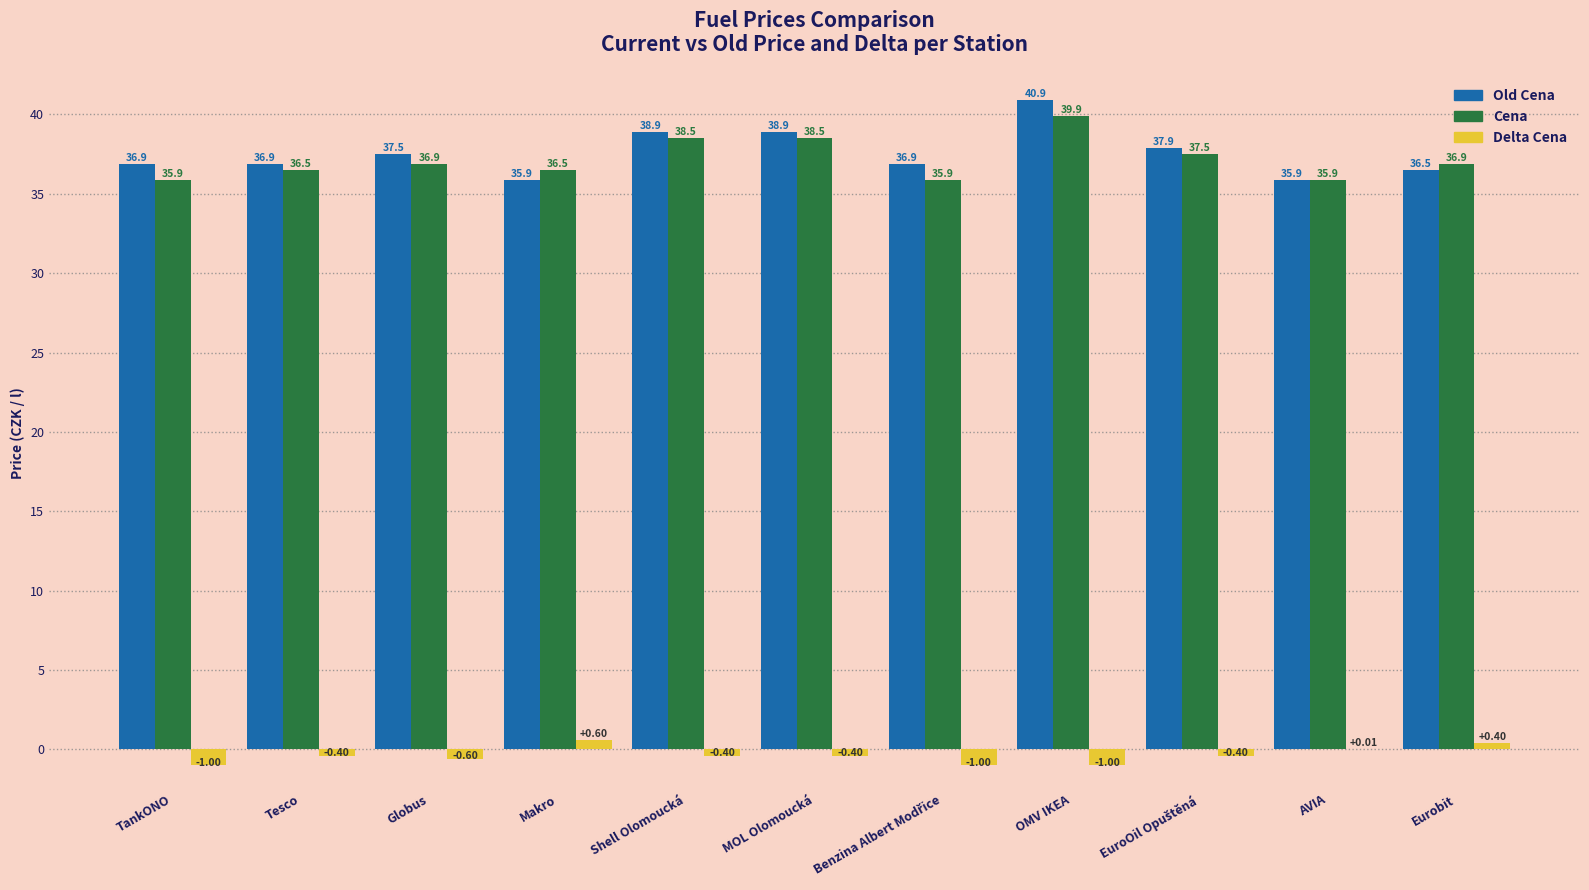

Which series changed the most between Shell Olomoucká and Eurobit?

Old Cena